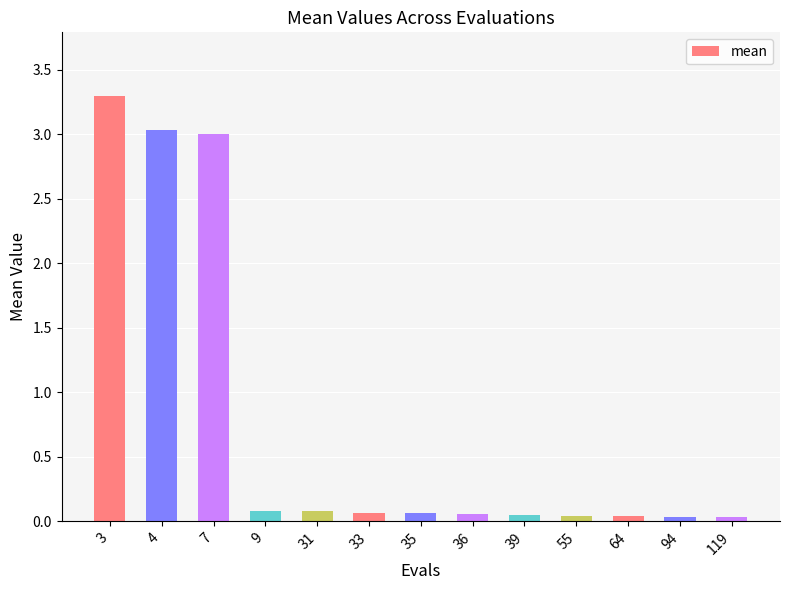

What is the average value?

0.8